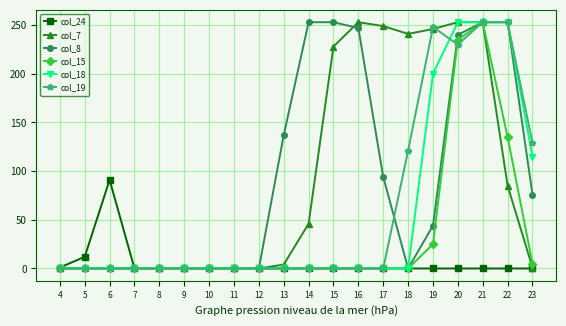

What is the difference between the col_7 values at 17 and 14?

203